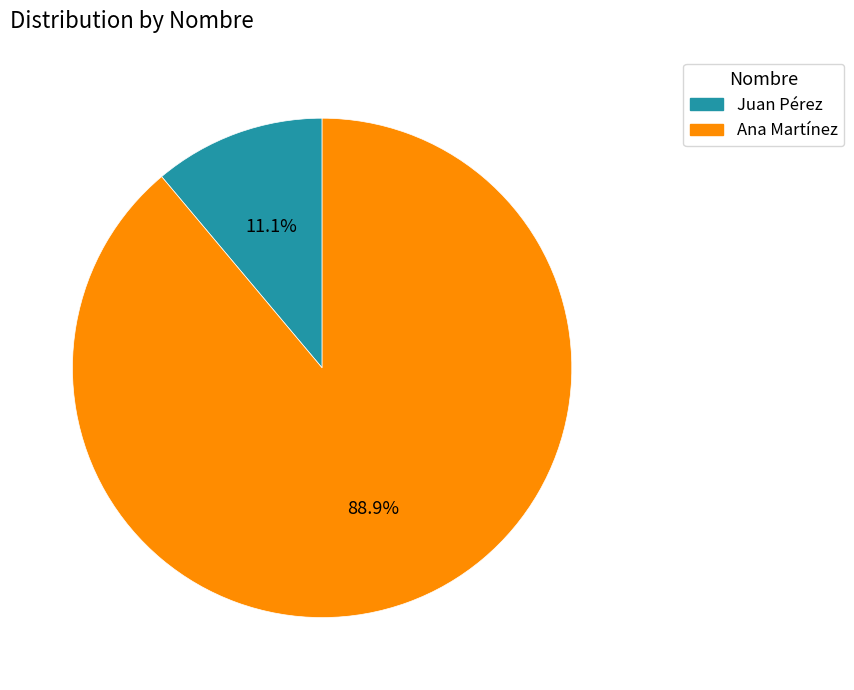

How many segments does this pie chart have?

2